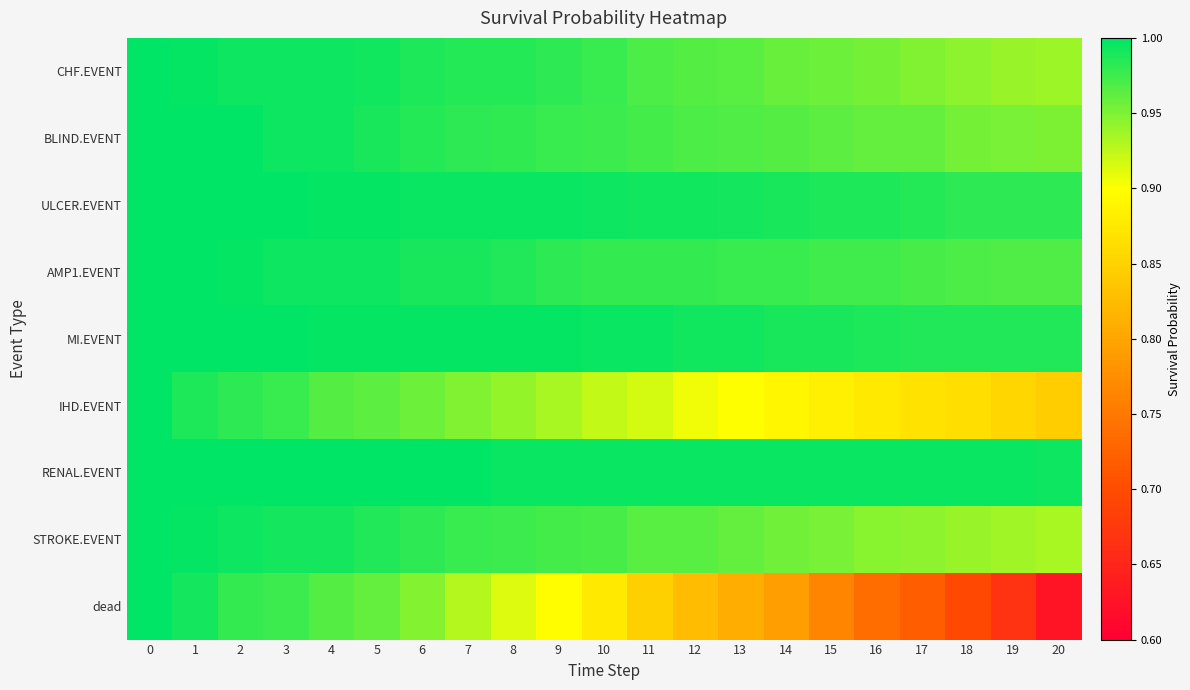

What is the spread (max minus min) of values at 20?

0.4